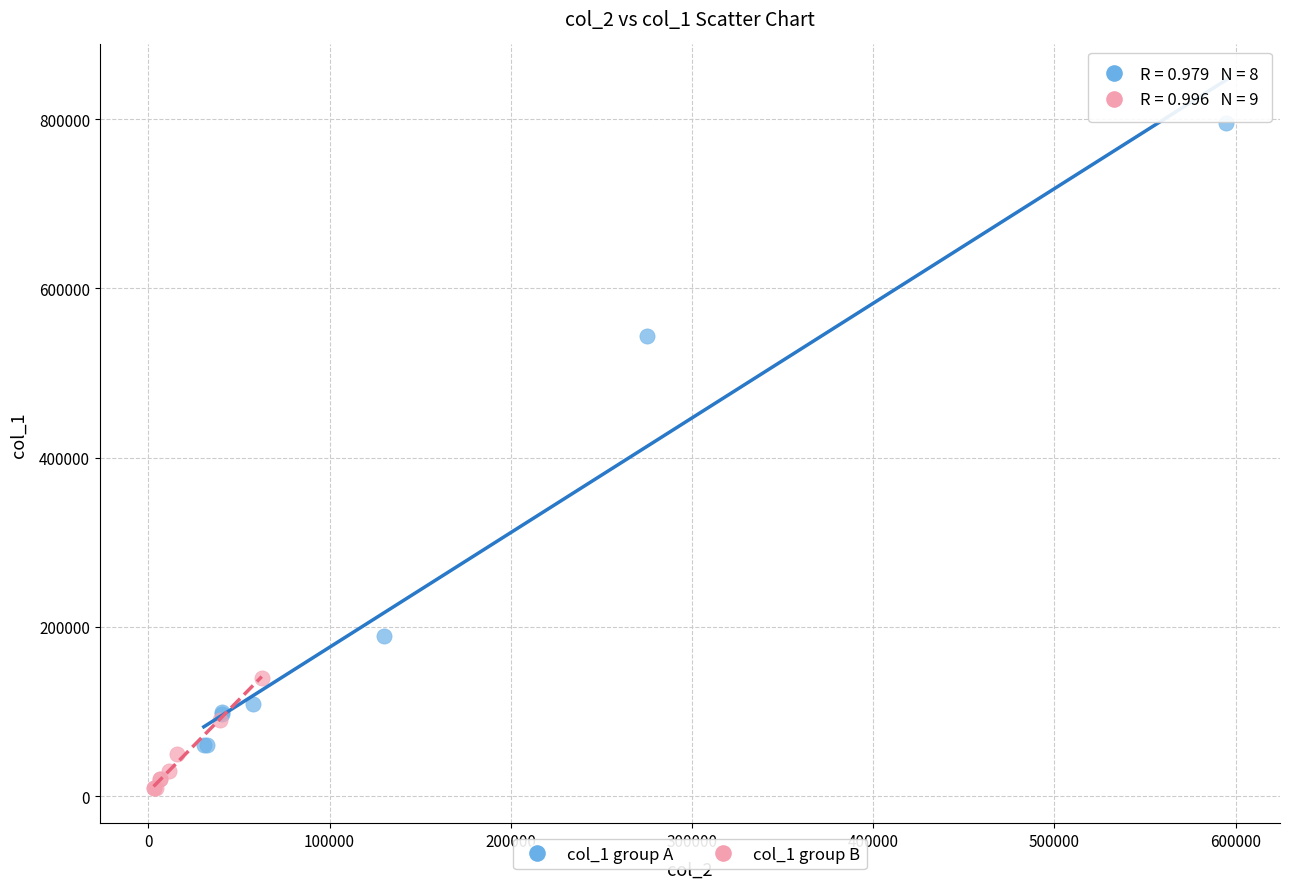

Which series has the largest Y range (max minus min)?

col_1 group A